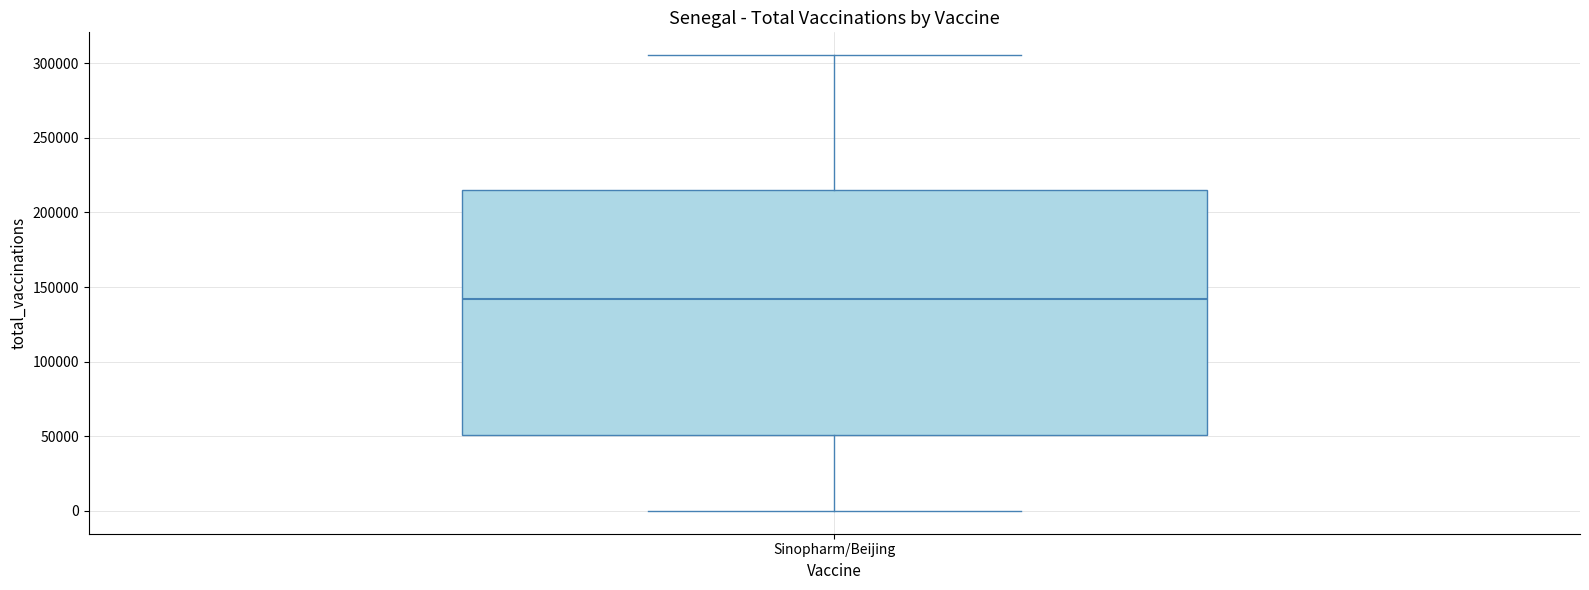

Transcribe this box plot: give where the median line is, the range the box spans, and where the two whiskers end, as read against the y-axis. The values are not printed on the chart, so give them approximately, as read against the axis.

median 140000, box 50000 to 215000, whiskers 0 to 305000